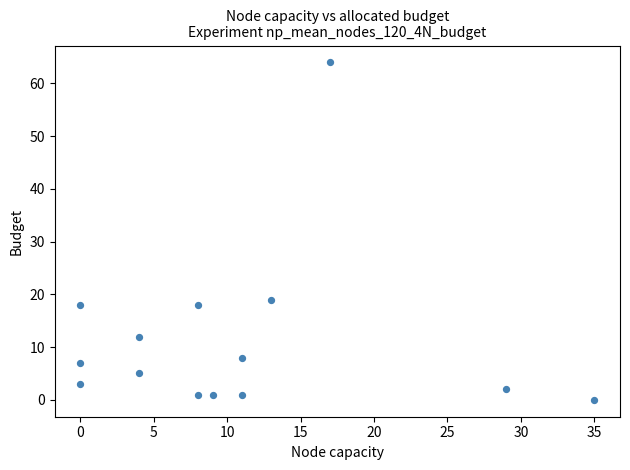

What is the range of Y values (max minus min)?

64